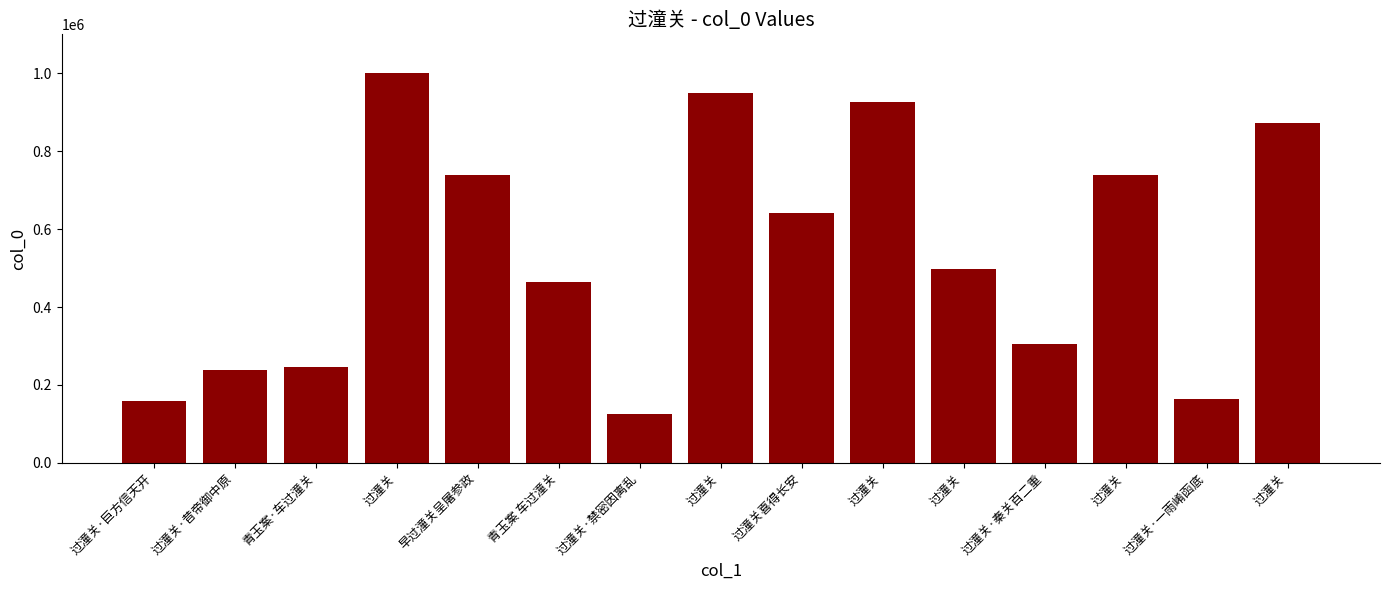

How many bars are there in total?

15